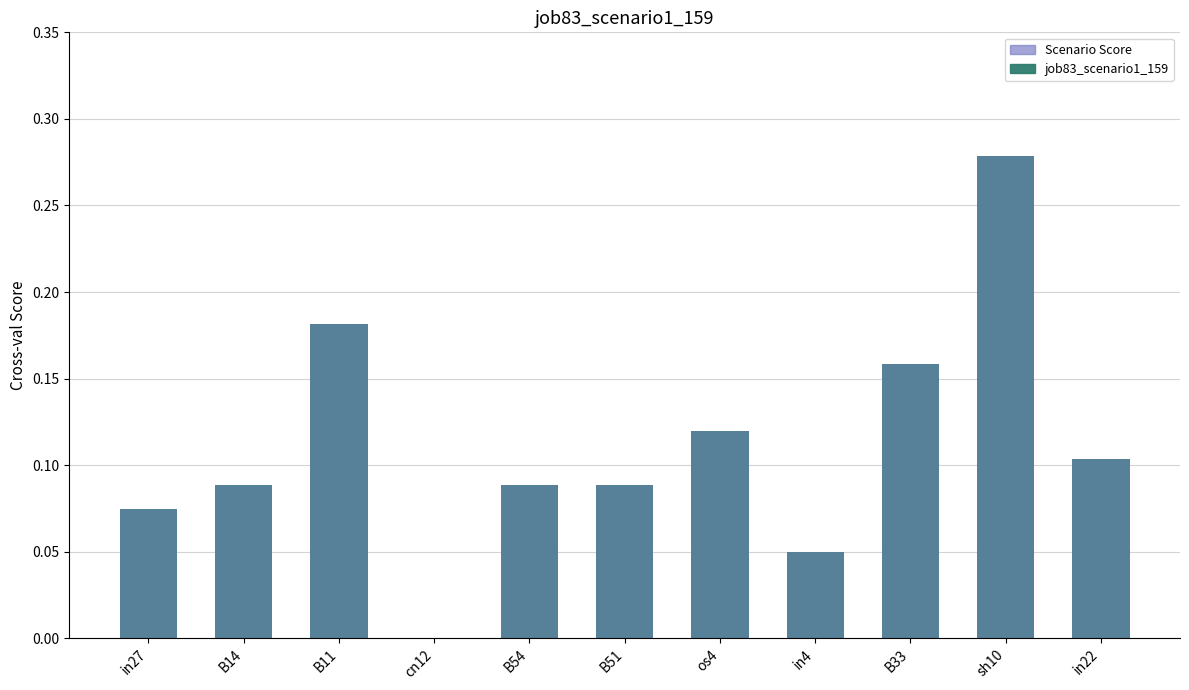

Which label corresponds to the largest value in the chart?

sh10